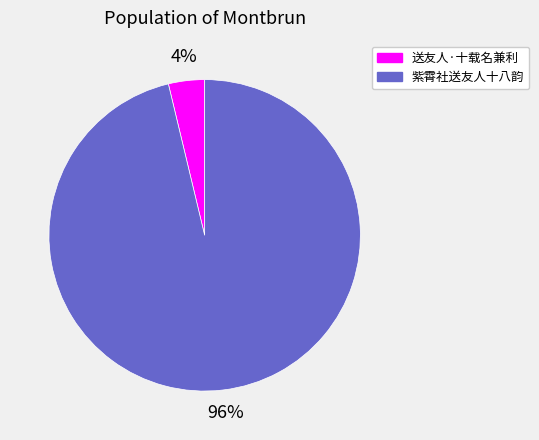

Count the number of slices in the pie.

2